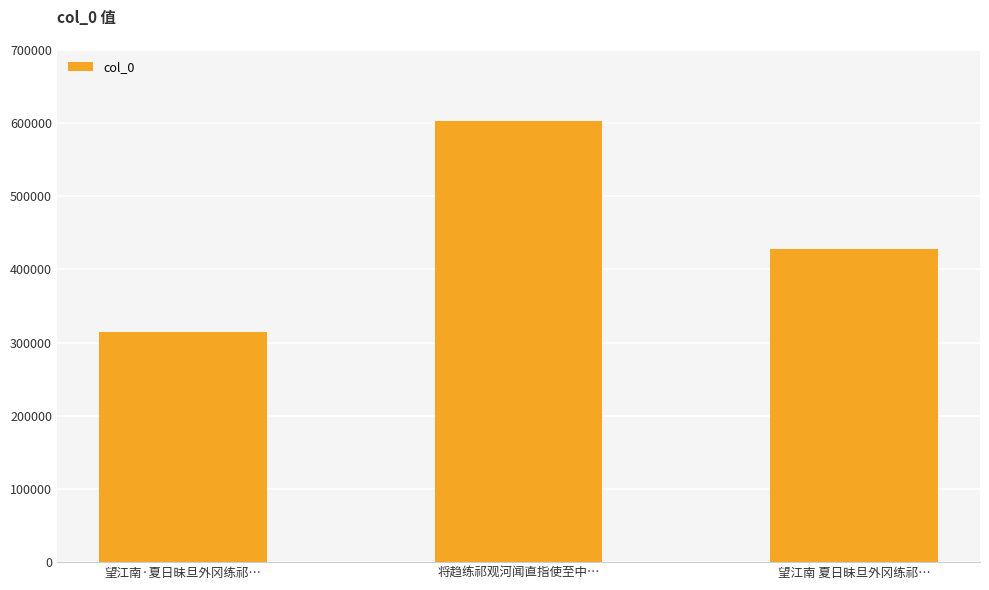

Rank the categories by value from highest to lowest.

将趋练祁观河闻直指使至中…, 望江南 夏日昧旦外冈练祁…, 望江南·夏日昧旦外冈练祁…